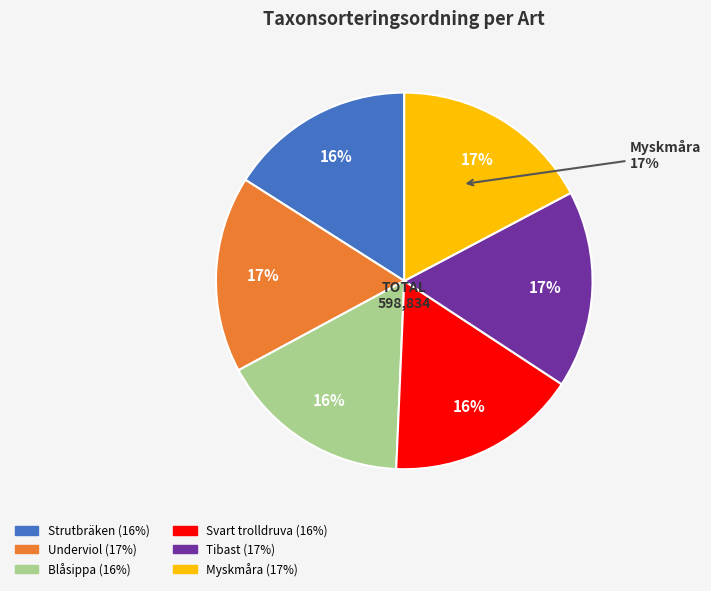

Is it true that Tibast is 24% of the pie?

False